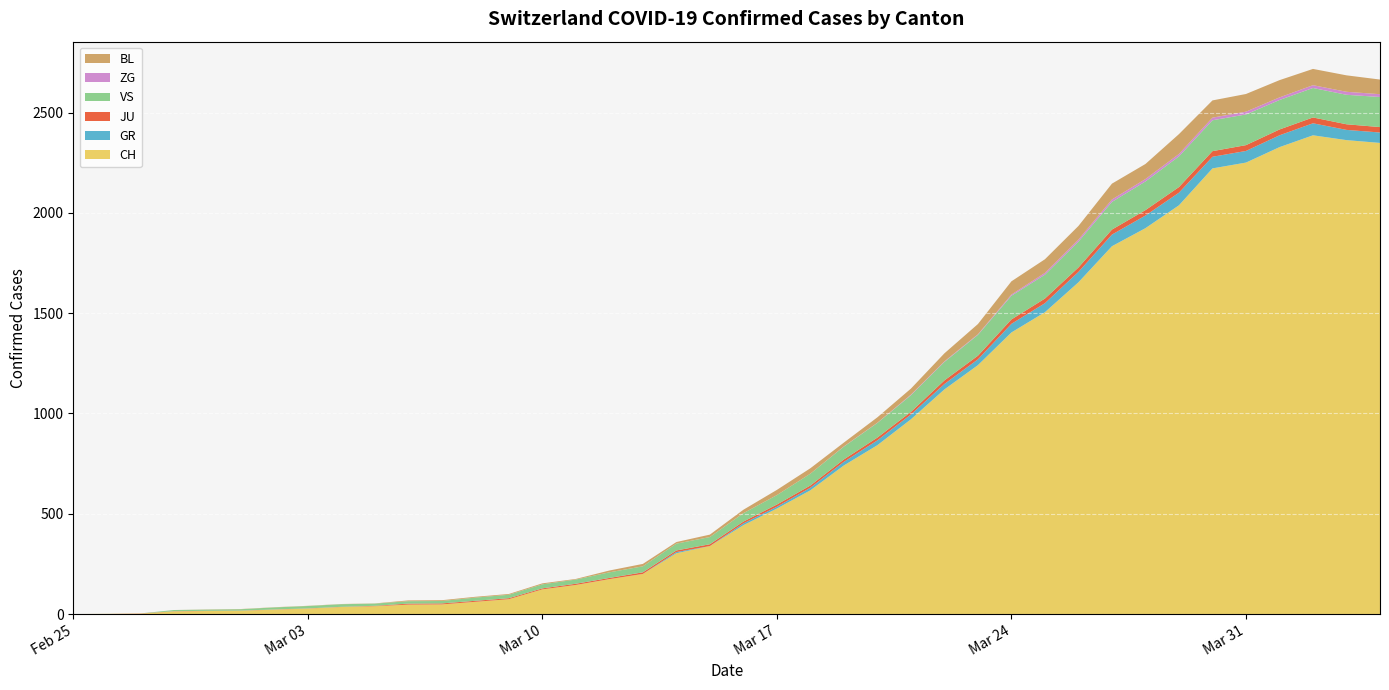

Reading left to right, what are all the values shown in this chart?

CH: 0	1	2	13	15	16	22	27	35	39	47	48	61	74	123	145	174	200	303	339	443	526	617	741	842	971	1120	1241	1404	1505	1654	1834	1924	2038	2222	2251	2328	2387	2363	2349
GR: 0	0	0	0	0	0	0	0	0	0	0	0	0	0	0	0	0	0	6	0	9	9	13	18	24	24	27	29	43	45	52	58	63	63	58	58	59	60	51	52
JU: 0	0	1	1	1	1	1	1	1	2	5	5	5	5	5	6	6	8	8	9	9	11	11	12	14	13	18	18	22	23	22	25	27	28	28	29	29	29	28	27
VS: 0	0	0	6	6	7	10	12	13	11	12	12	16	17	20	21	28	30	34	36	42	47	59	64	73	83	92	104	118	119	129	138	143	153	154	153	147	147	147	150
ZG: 0	0	0	0	0	0	0	0	0	0	0	0	0	0	0	0	0	0	0	0	0	0	0	1	1	3	3	3	6	9	10	12	12	12	13	14	13	14	15	14
BL: 0	0	0	0	1	1	1	1	1	1	4	4	4	4	5	3	9	12	8	12	17	26	27	19	27	30	40	51	66	68	68	79	75	99	86	88	86	81	82	73